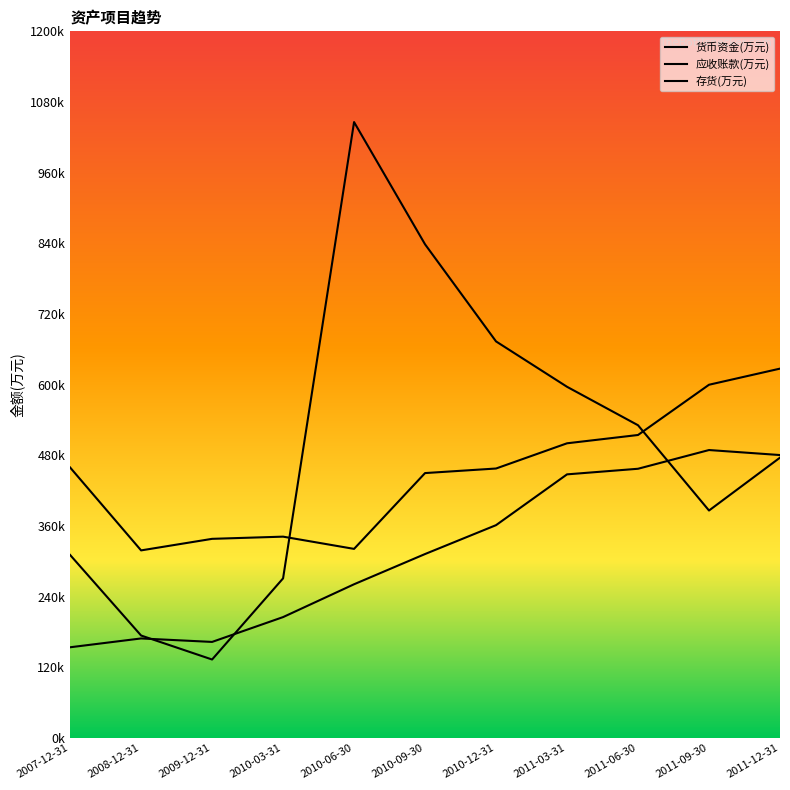

Is this an area chart (filled region under the line)?

Yes